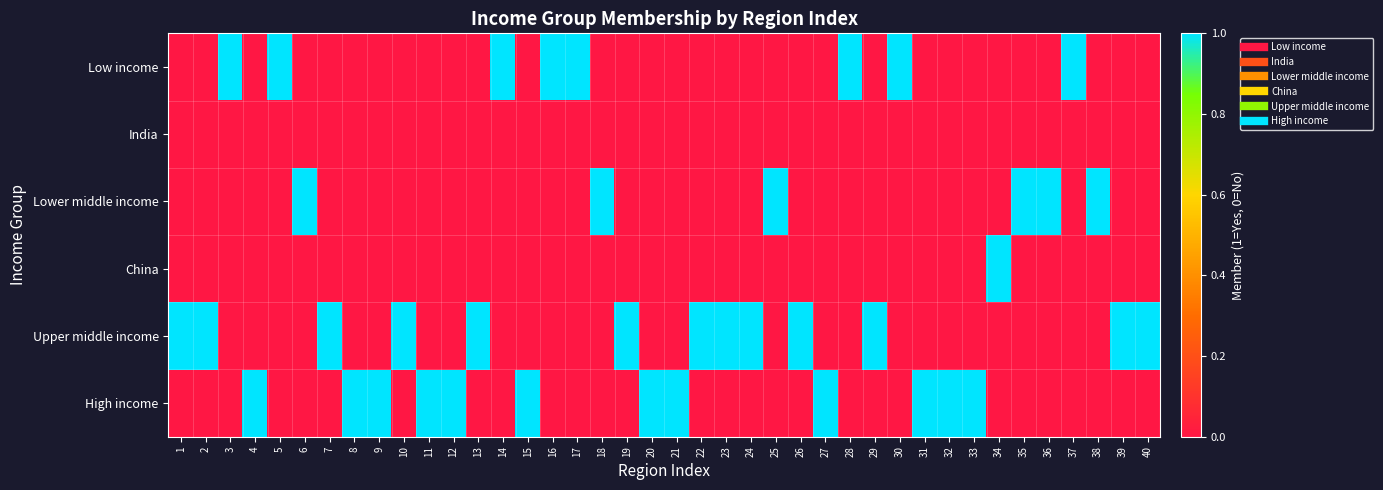

Rank the series at 25 from highest to lowest value.

Lower middle income, Low income, India, China, Upper middle income, High income